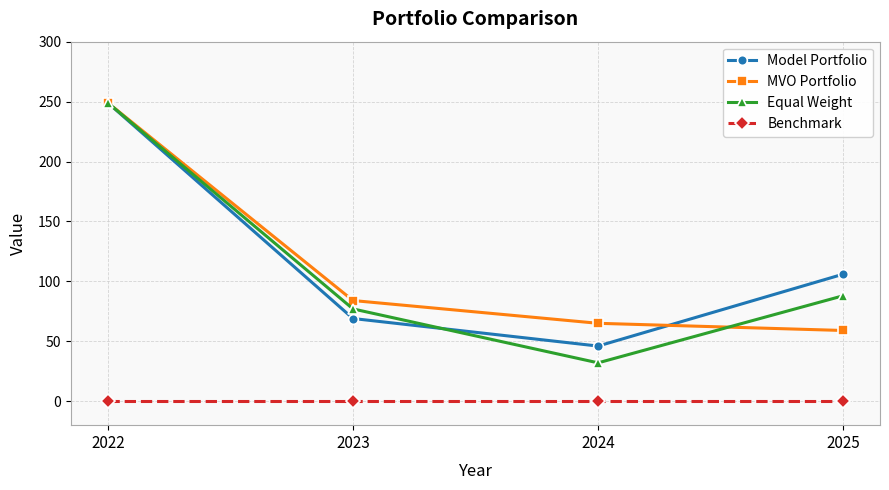

What is the sum of all Equal Weight values?

446